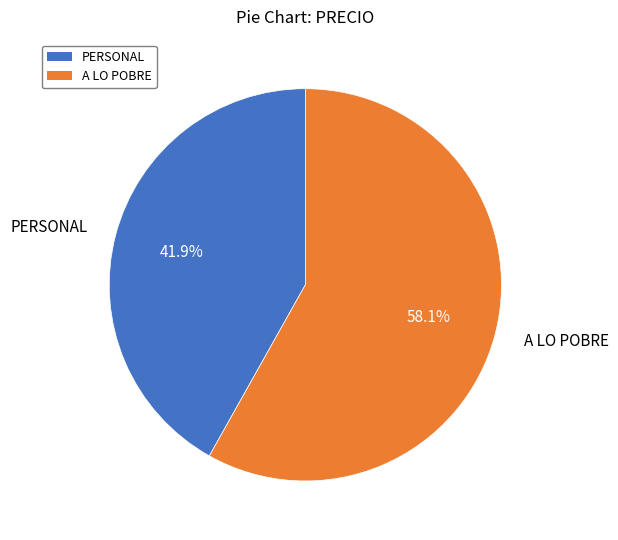

What percentage is the A LO POBRE slice, to the nearest percent?

58%